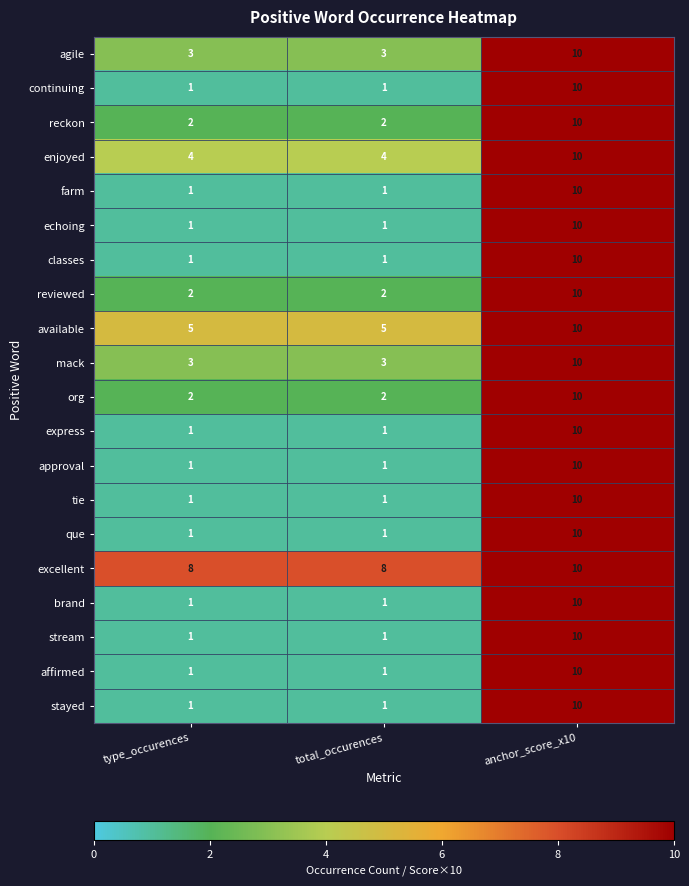

Which category has the highest value in the continuing series?

anchor_score_x10